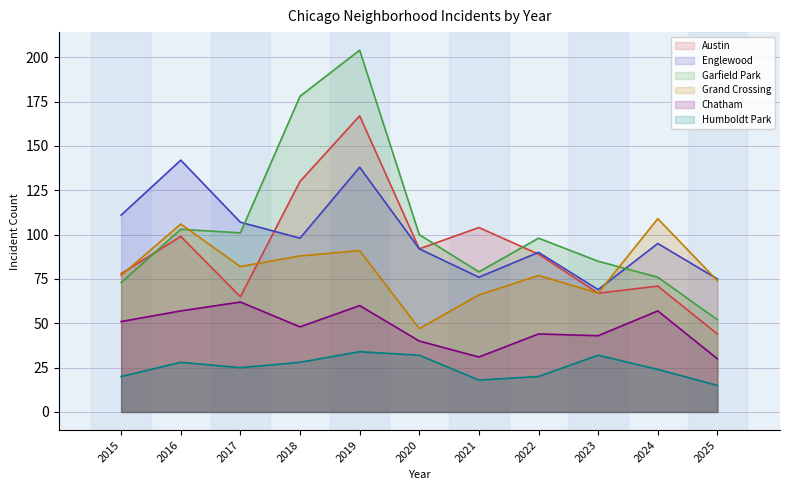

Rank the categories by Englewood value from lowest to highest.

2023, 2025, 2021, 2022, 2020, 2024, 2018, 2017, 2015, 2019, 2016